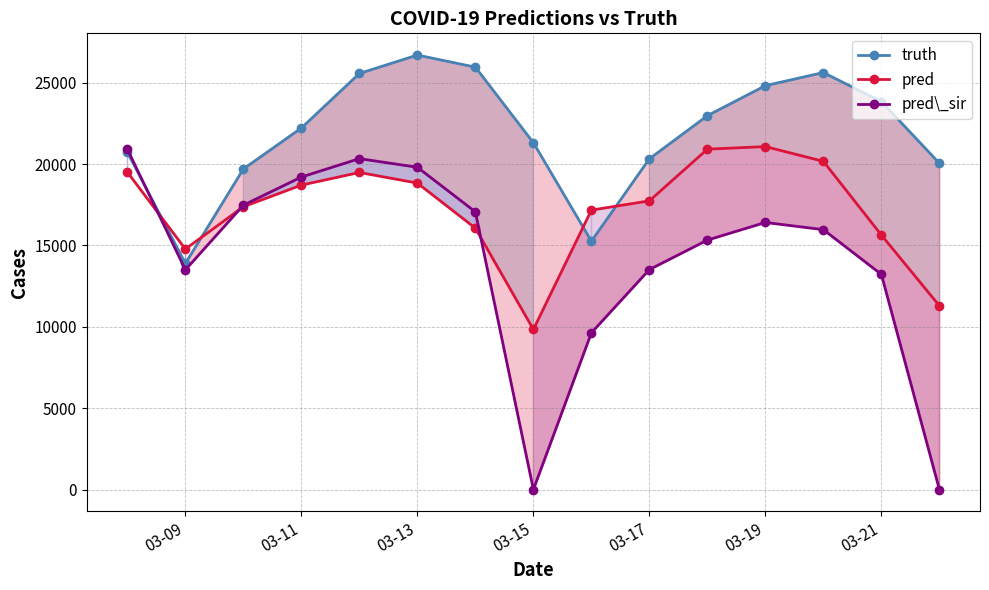

Which series ends up on top after the final intersection of truth and pred?

truth